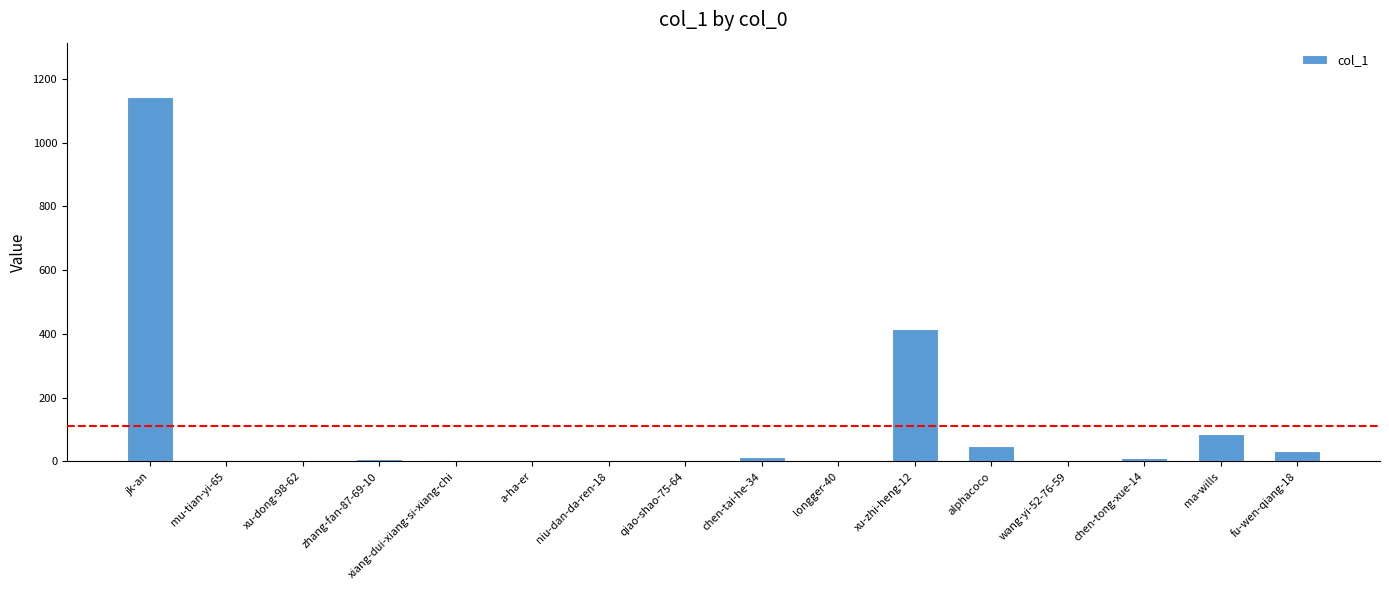

The chart shows a value of 626 at xu-dong-98-62. True or false?

False